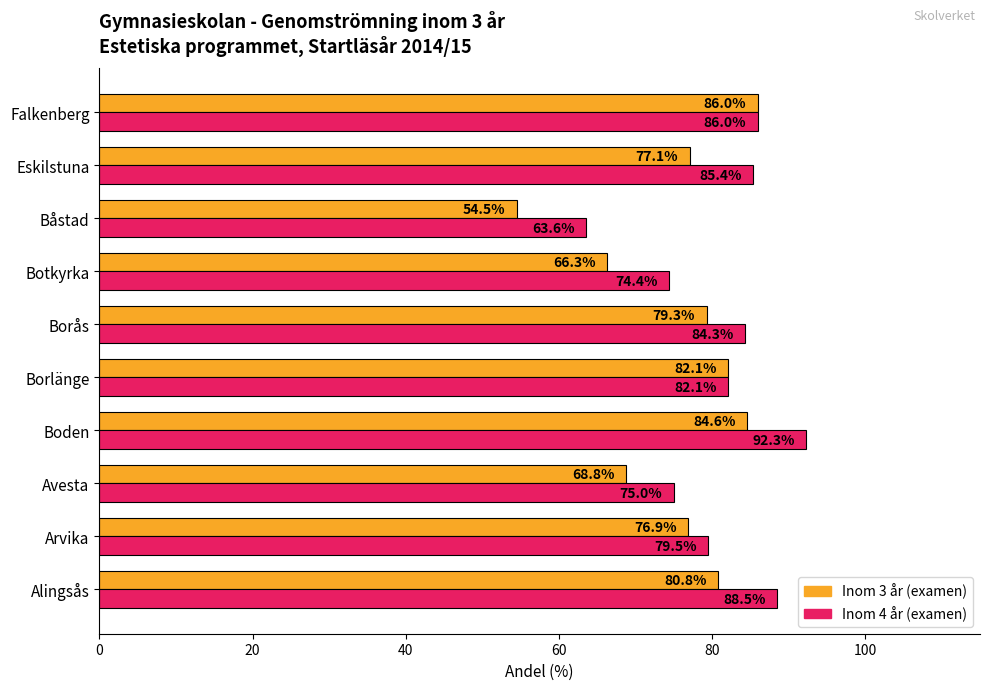

True or false: Inom 4 år (examen) has a value of 28.0 at Falkenberg.

False